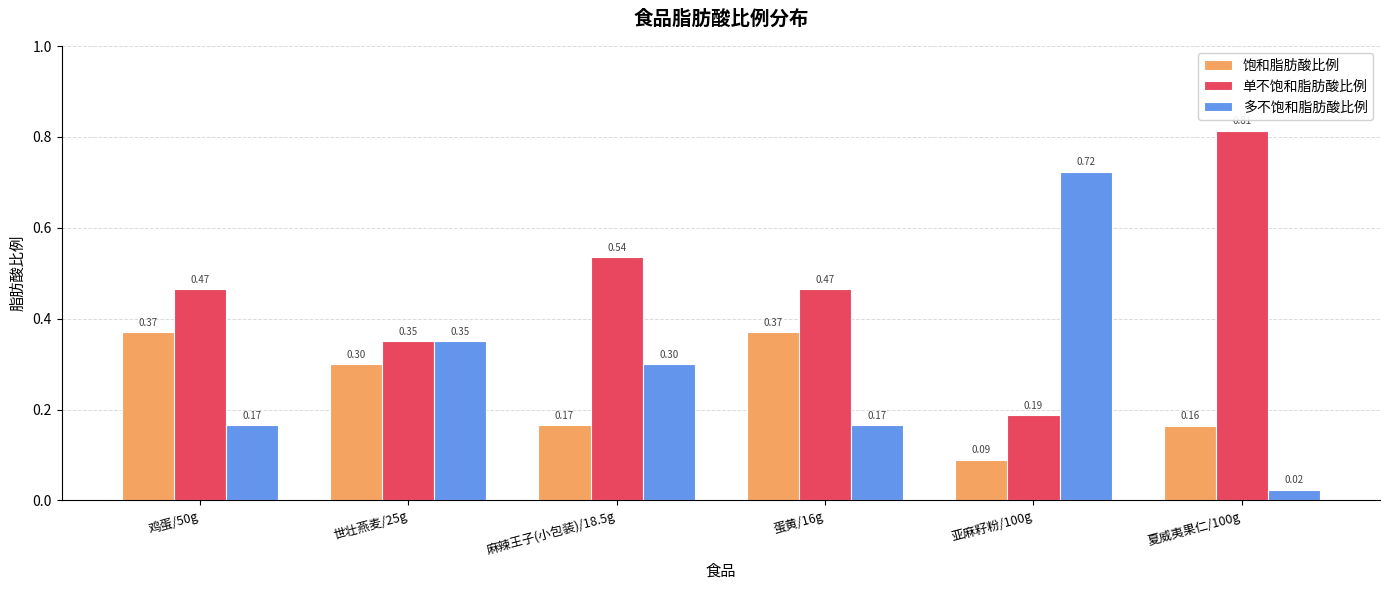

What is the label of the 5th bar from the right?

世壮燕麦/25g